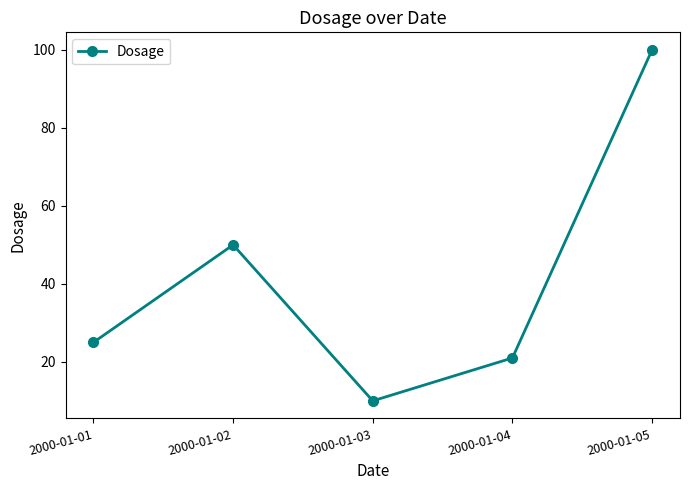

Rank the categories by value from highest to lowest.

2000-01-05, 2000-01-02, 2000-01-01, 2000-01-04, 2000-01-03